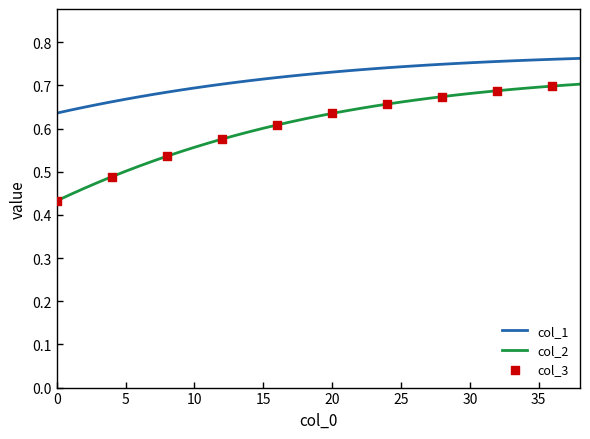

List the series in order of their peak value, highest first.

col_1, col_2